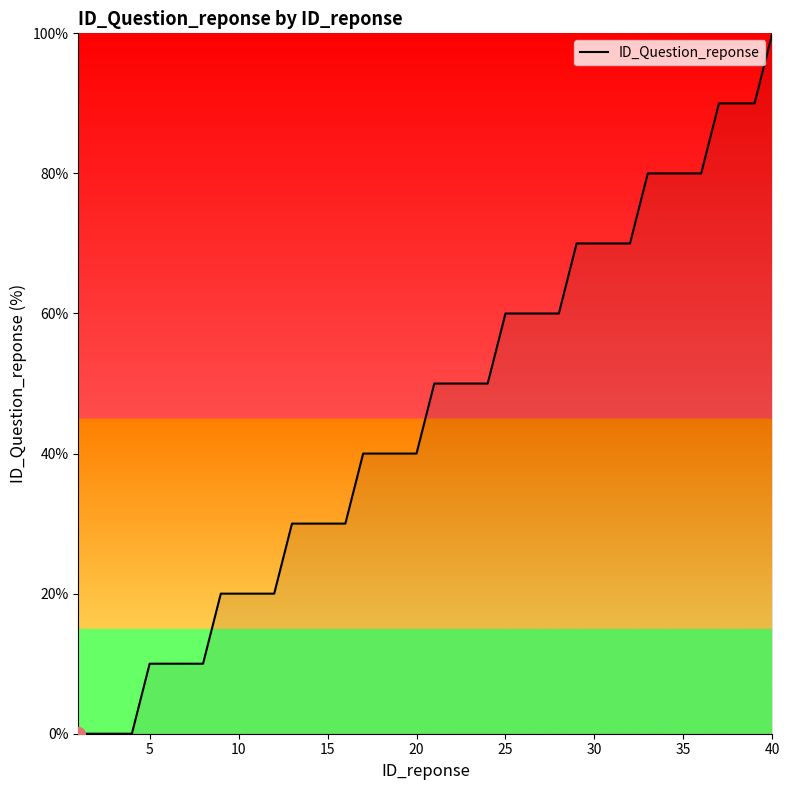

What is the greatest value displayed?

100